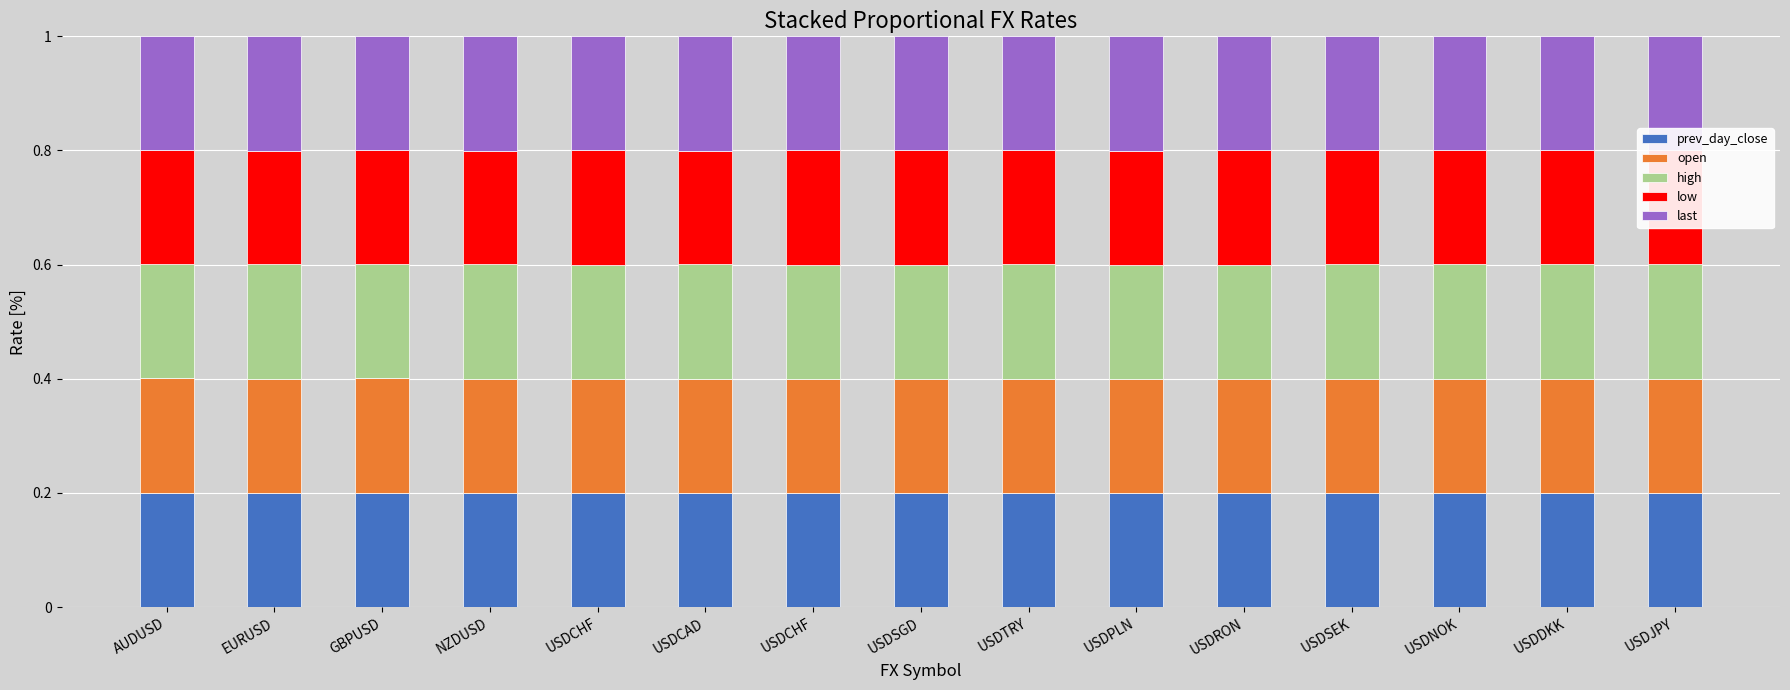

What are all the series names shown in the legend?

prev_day_close, open, high, low, last